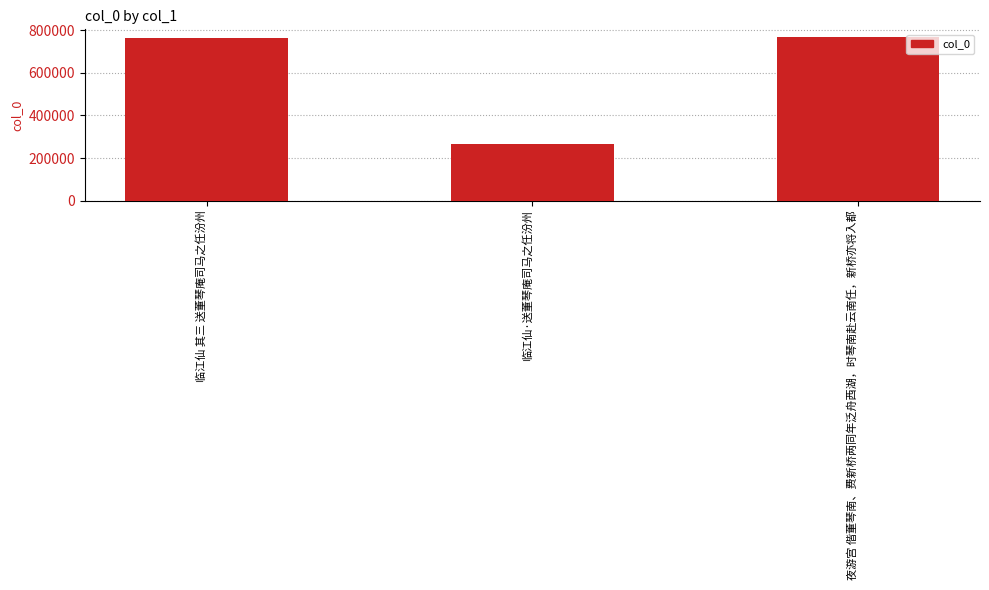

The chart shows a value of 266468 at 临江仙·送董琴庵司马之任汾州. True or false?

True